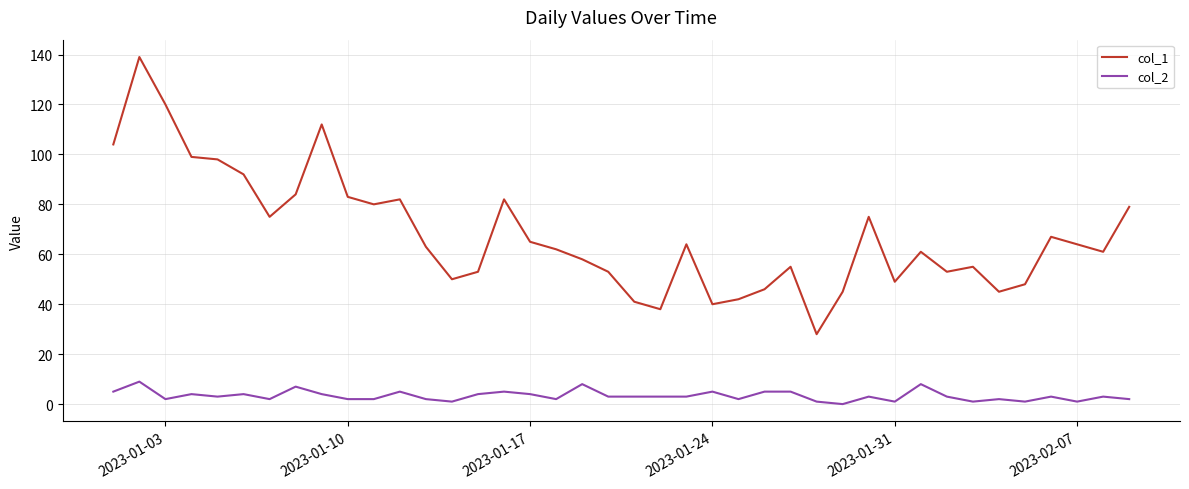

How many values in col_2 are above zero?

39